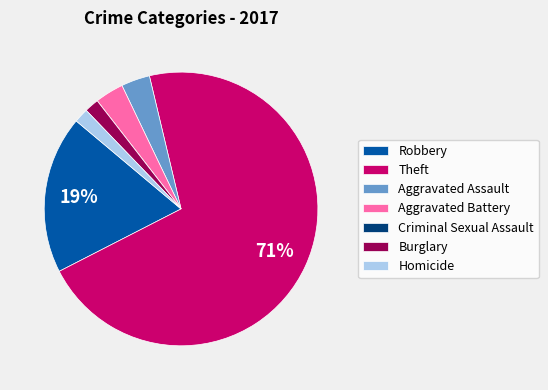

To the nearest percent, what is the average slice percentage?

14%